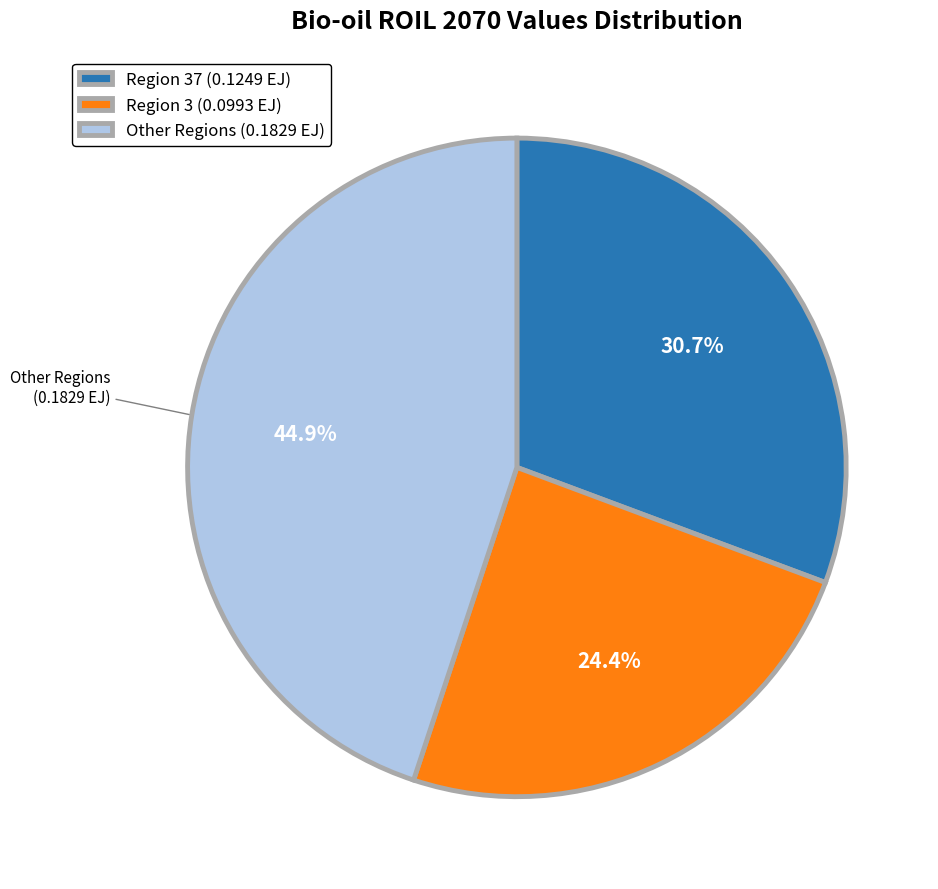

Combined, do Other Regions (0.1829 EJ) and Region 37 (0.1249 EJ) account for over 50%?

Yes